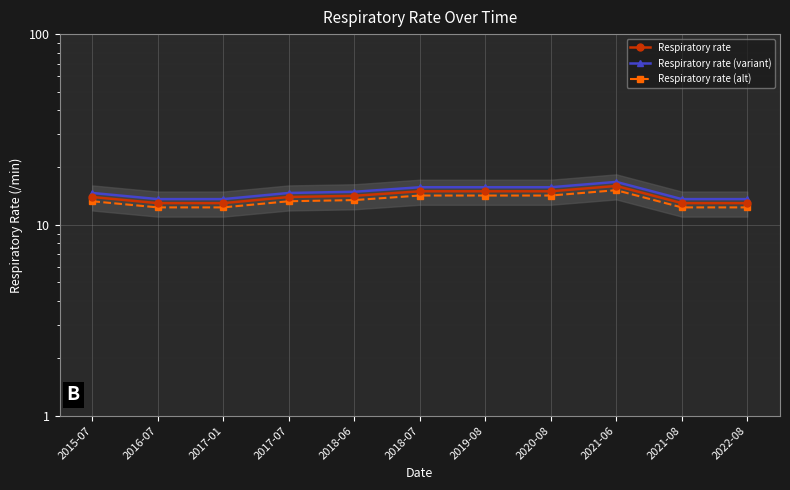

Rank the categories by Respiratory rate (alt) value from highest to lowest.

2021-06, 2018-07, 2019-08, 2020-08, 2018-06, 2015-07, 2017-07, 2016-07, 2017-01, 2021-08, 2022-08